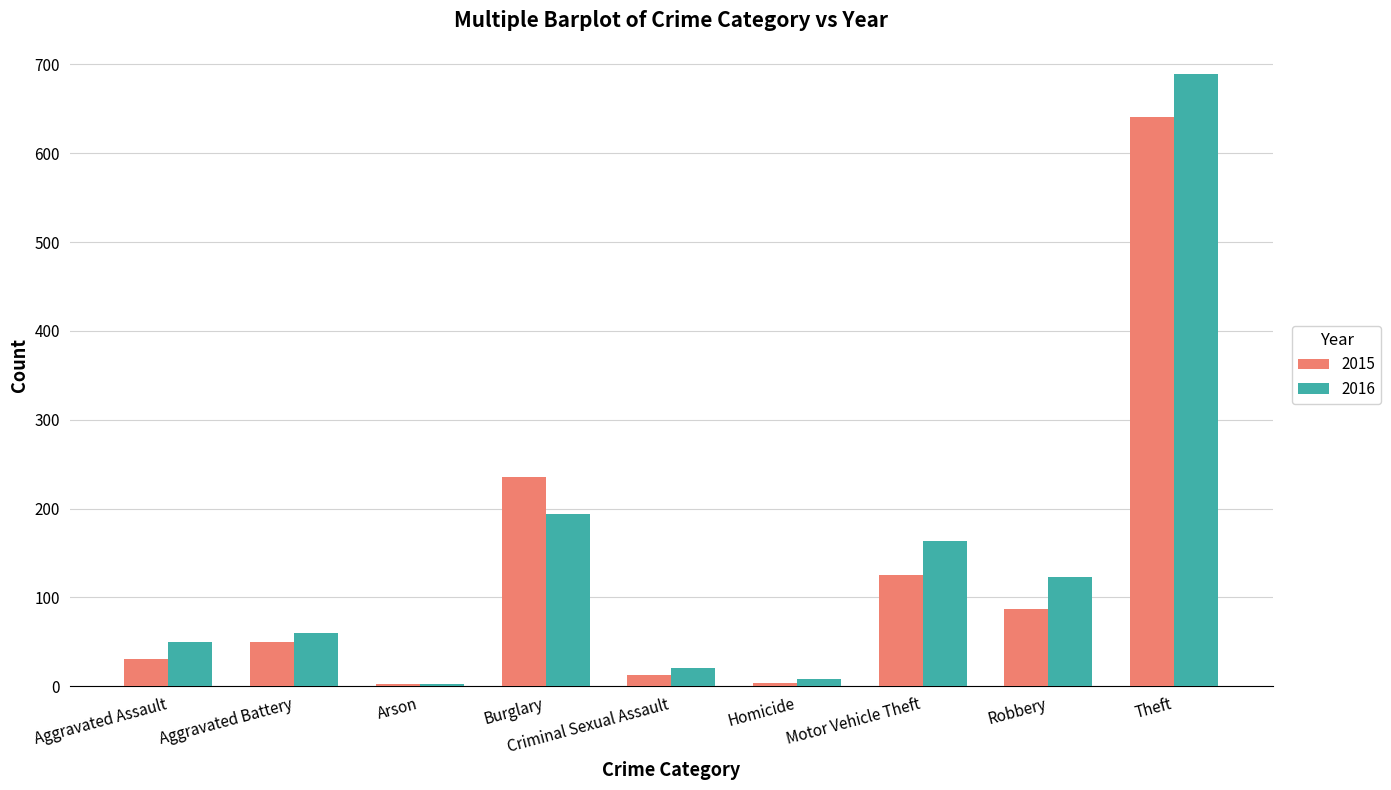

What is the value of the 2016 bar at the 8th from the left?

123